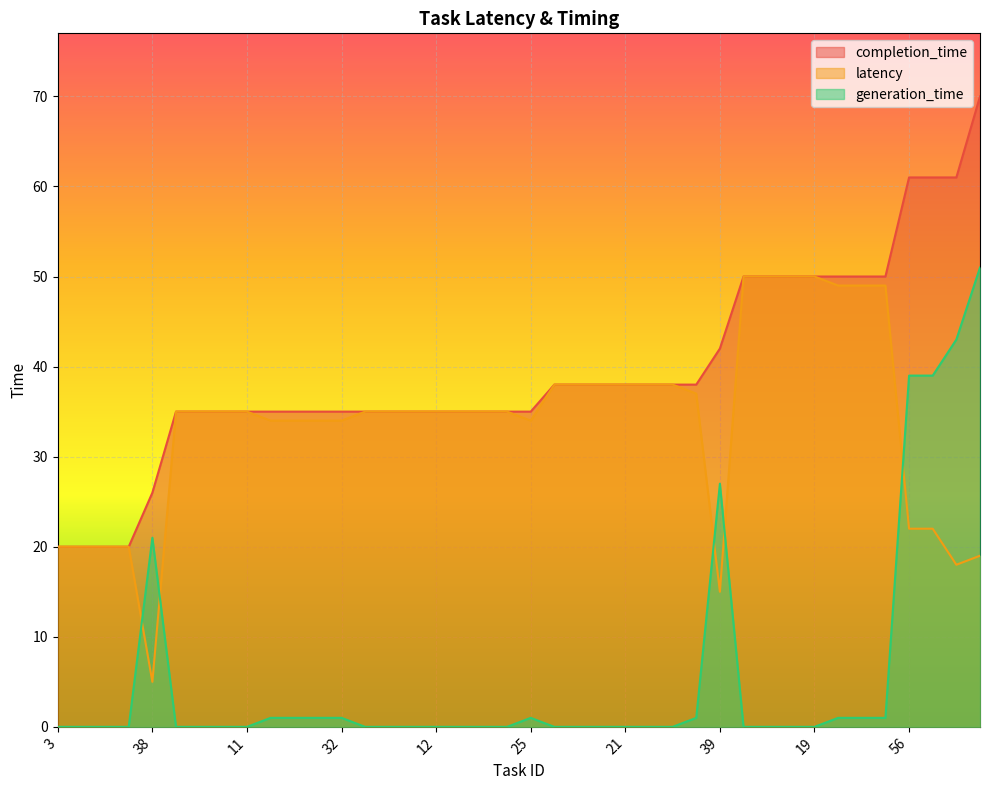

How many values in the latency series are below 35?

15